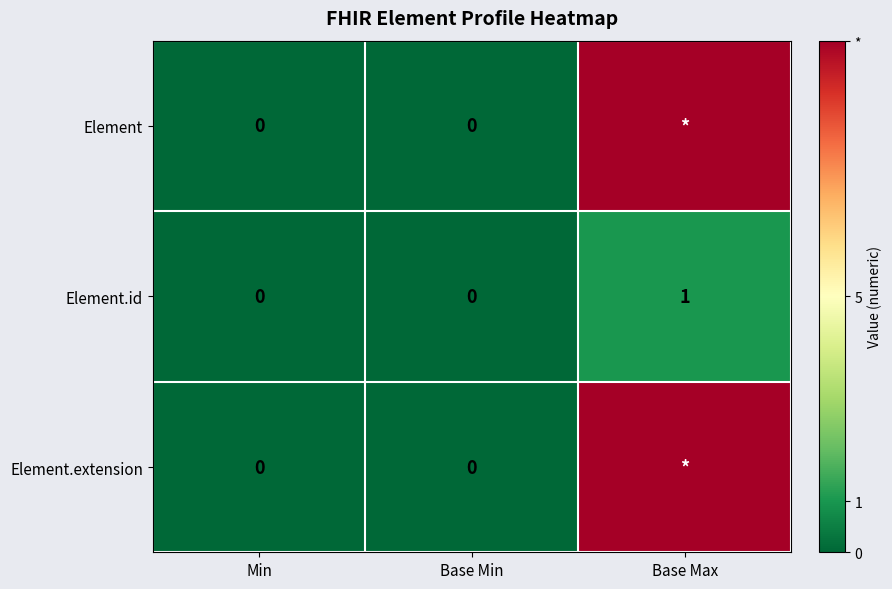

What is the difference between the highest and lowest values at Base Max?

9